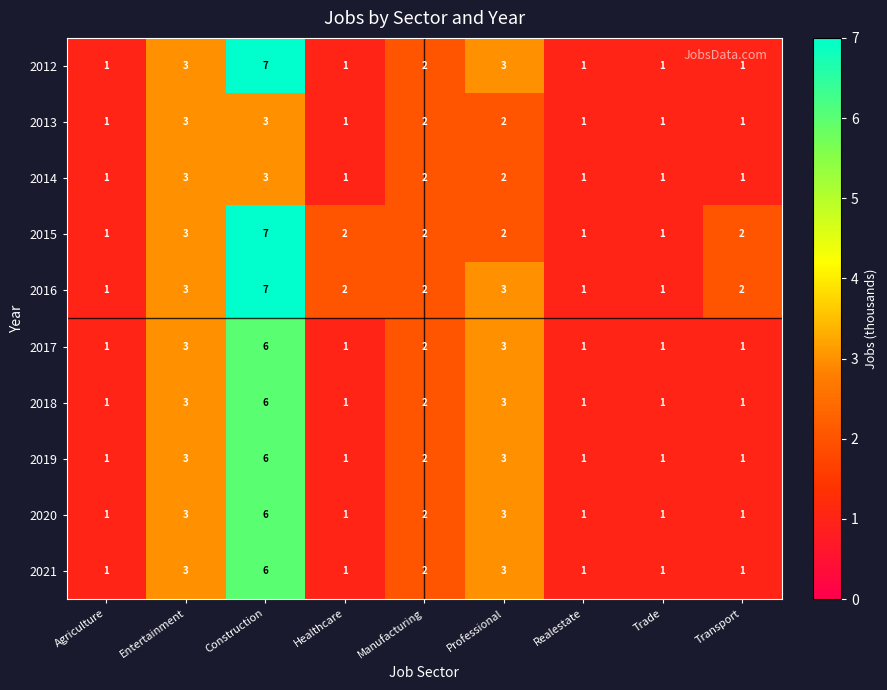

What is the smallest value displayed?

1